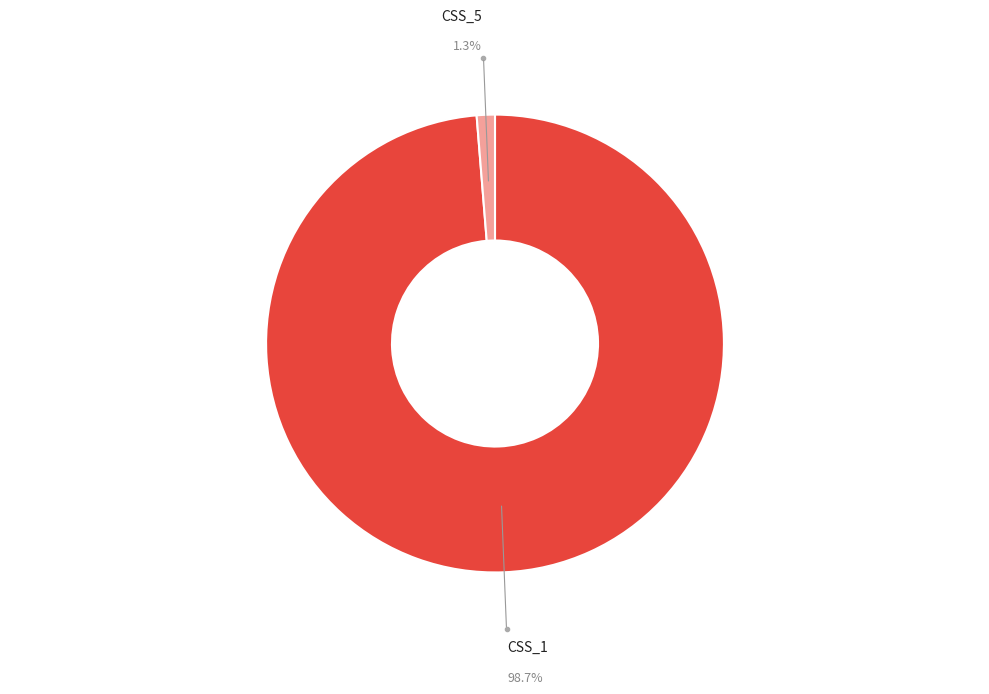

How many segments does this pie chart have?

2